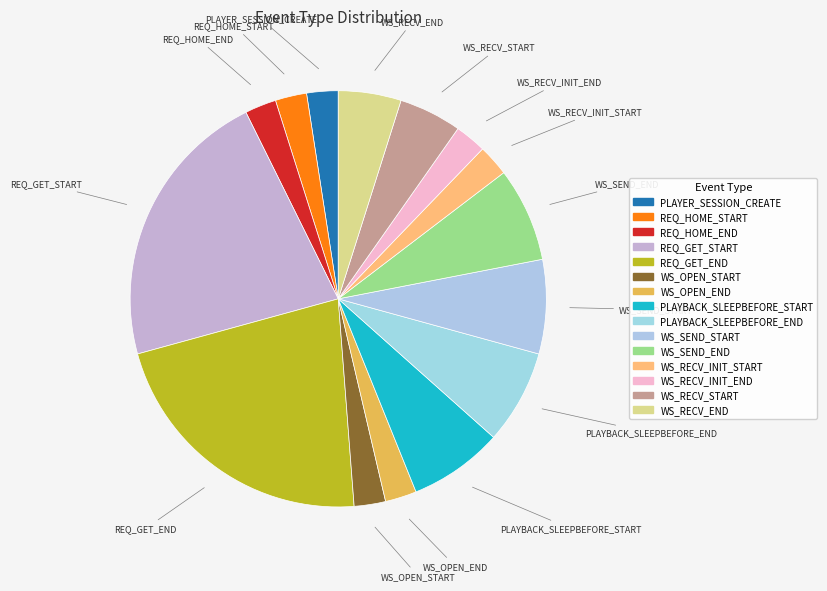

What percentage is the WS_SEND_END slice, to the nearest percent?

7%